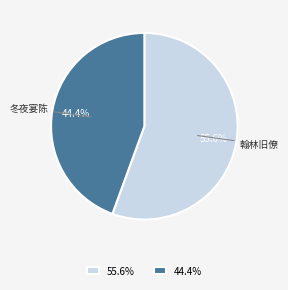

Which has a higher value, 翰林旧僚 or 冬夜宴陈?

翰林旧僚